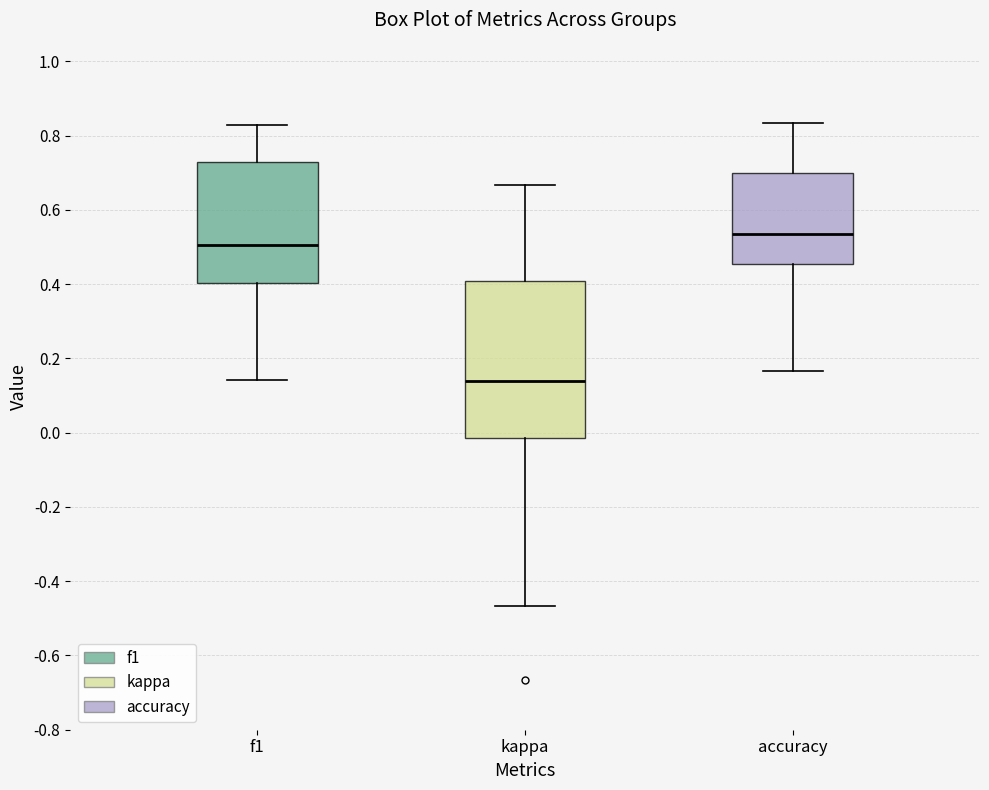

Reading left to right, read every box against the y-axis: the position of its median line, the range the box covers, and the ends of its whiskers. The values are not printed on the chart, so give them approximately, as read against the axis.

f1: median 0.50, box 0.40 to 0.72, whiskers 0.14 to 0.82
kappa: median 0.14, box -0.02 to 0.40, whiskers -0.46 to 0.66
accuracy: median 0.54, box 0.46 to 0.70, whiskers 0.16 to 0.84